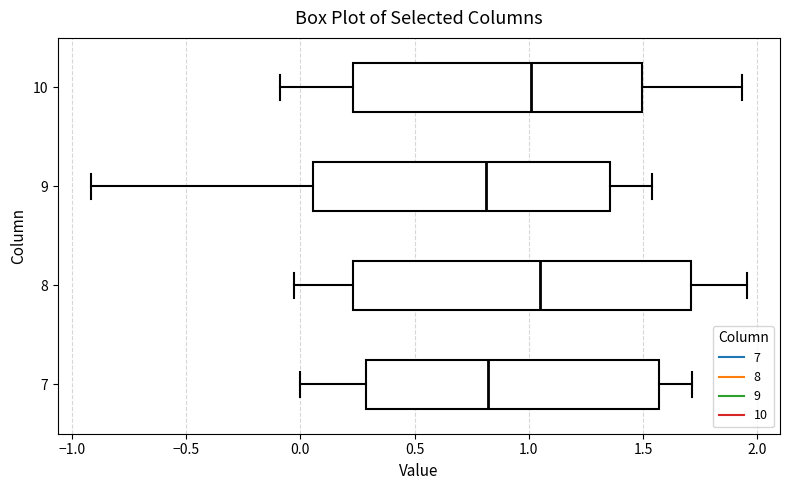

Which box is the widest, from its left edge to its right edge?

8